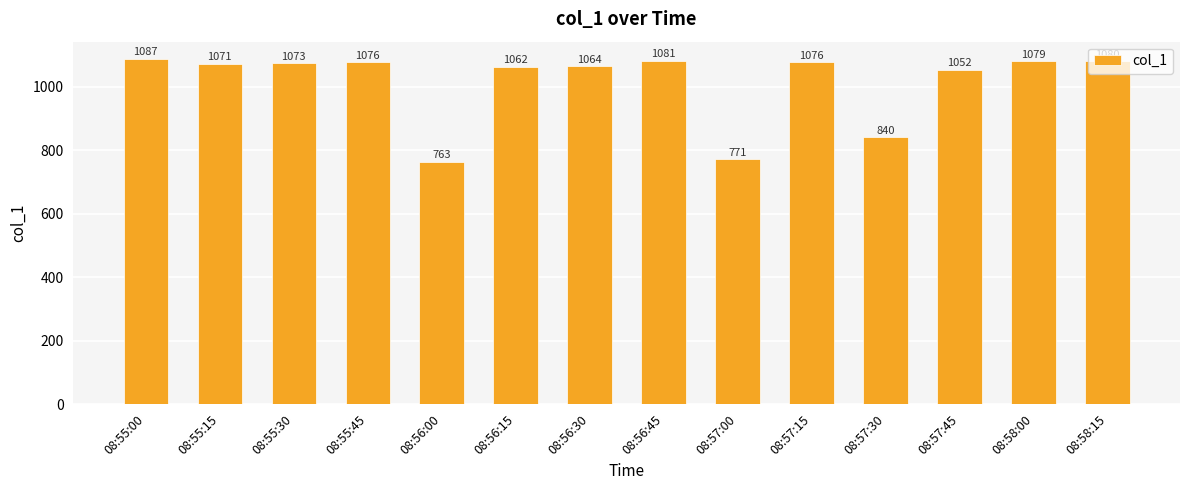

What is the label of the 7th bar from the right?

08:56:45